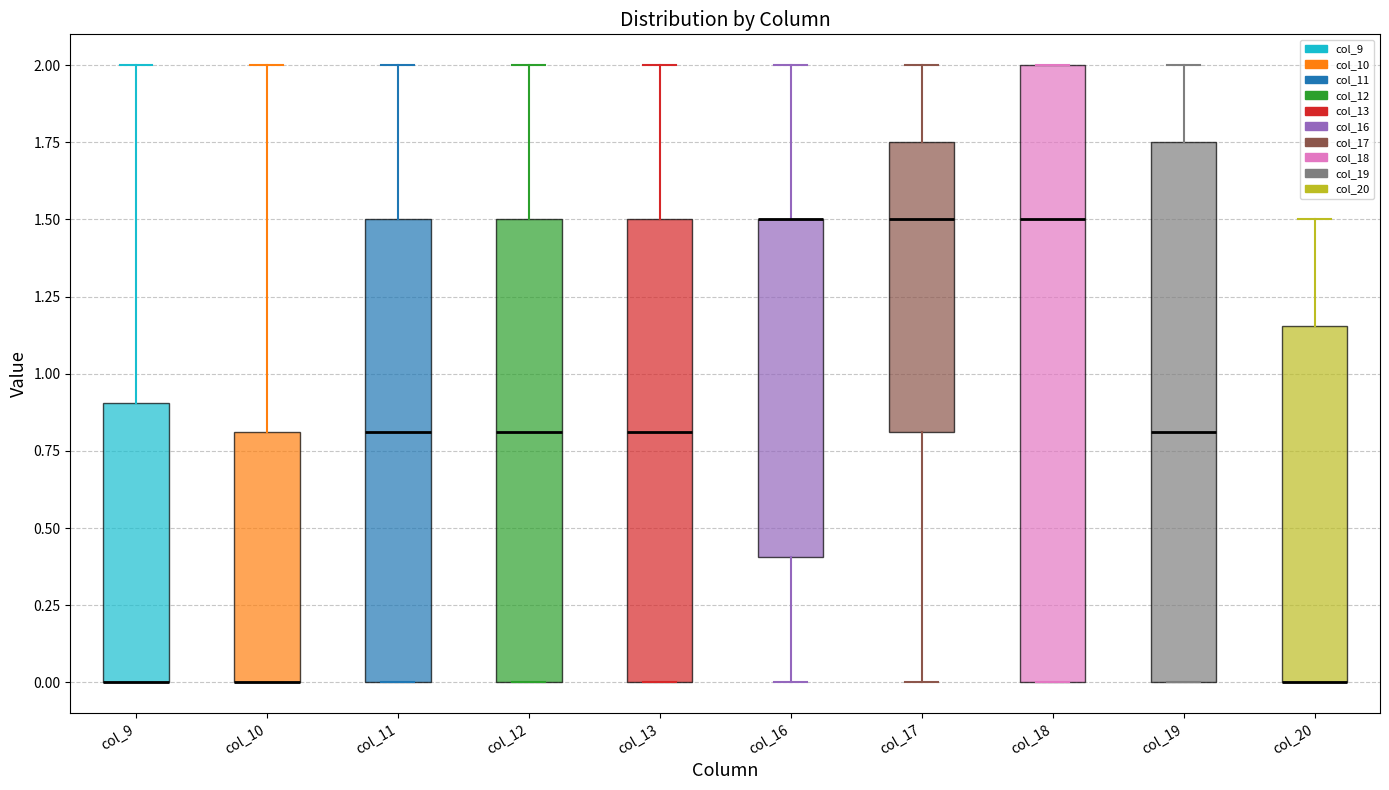

Which box is the tallest, from its lower edge to its upper edge?

col_18